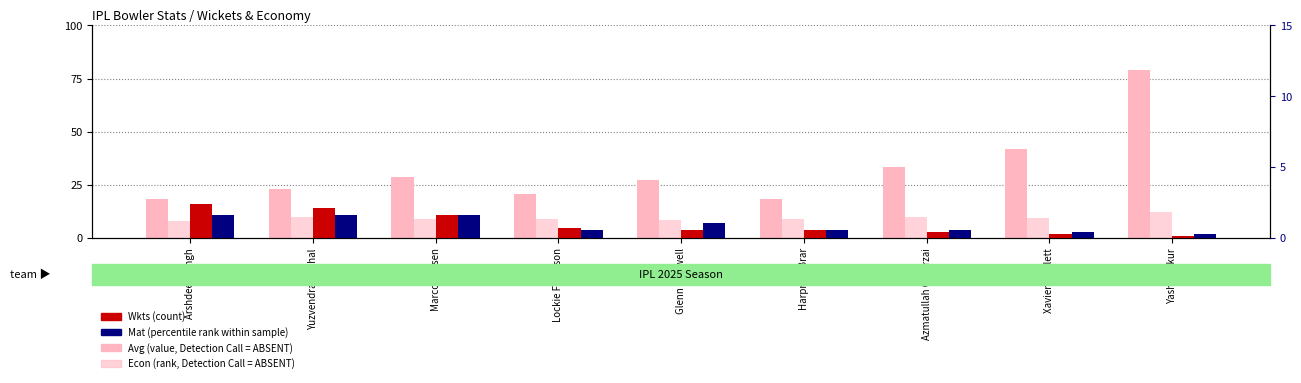

What are all the series names shown in the legend?

Avg (value, Detection Call = ABSENT), Econ (rank, Detection Call = ABSENT), Wkts (count), Mat (percentile rank within sample)